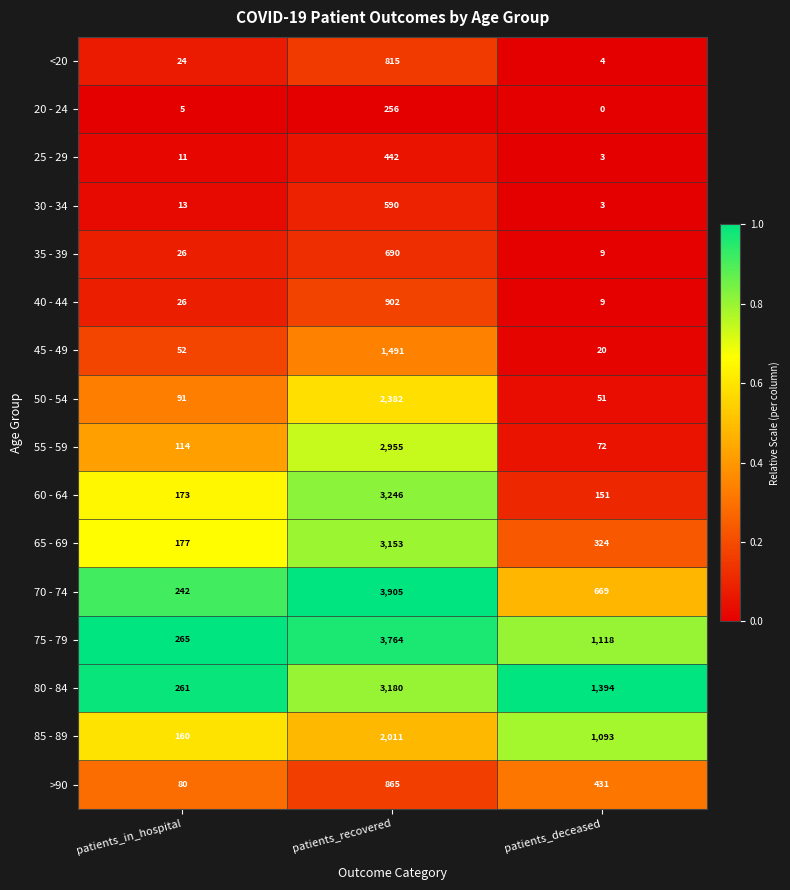

Which label corresponds to the smallest value in the chart?

patients_deceased